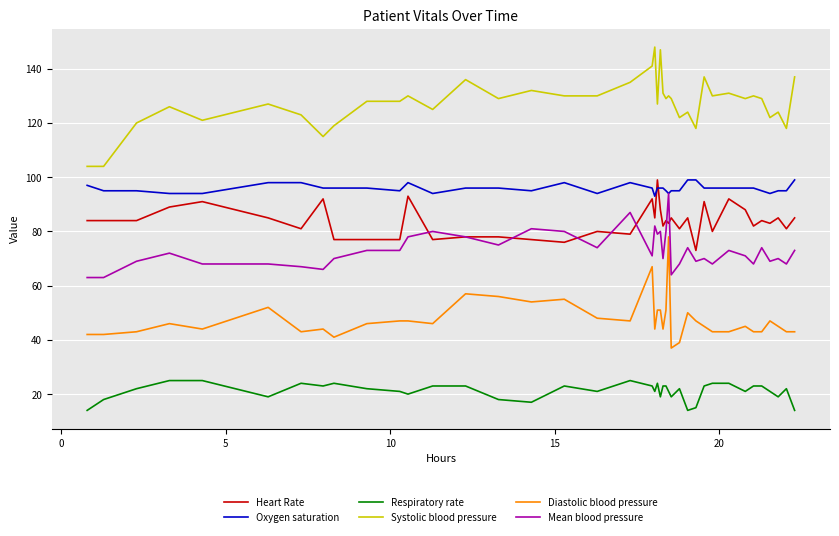

True or false: Mean blood pressure and Diastolic blood pressure cross at least once.

False